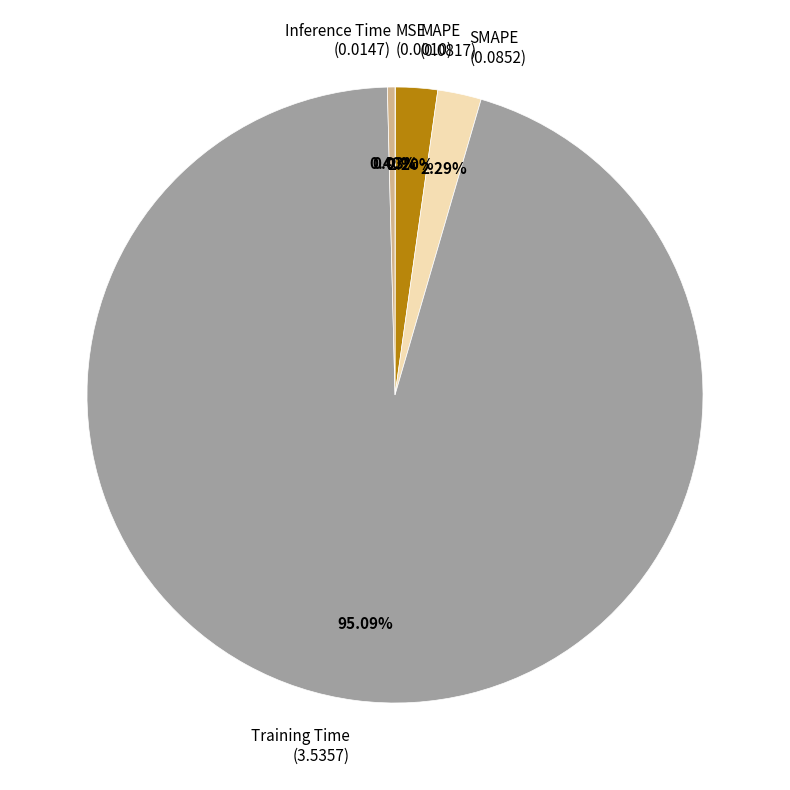

Combined, do Inference Time and SMAPE account for over 50%?

No